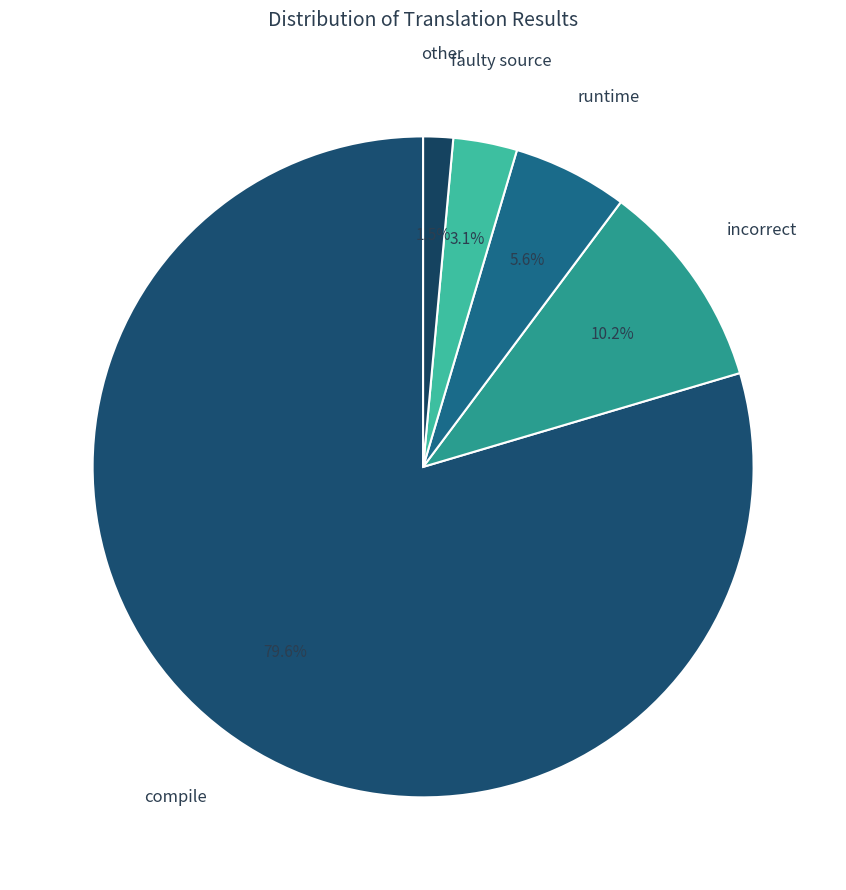

Between compile and other, which is larger?

compile